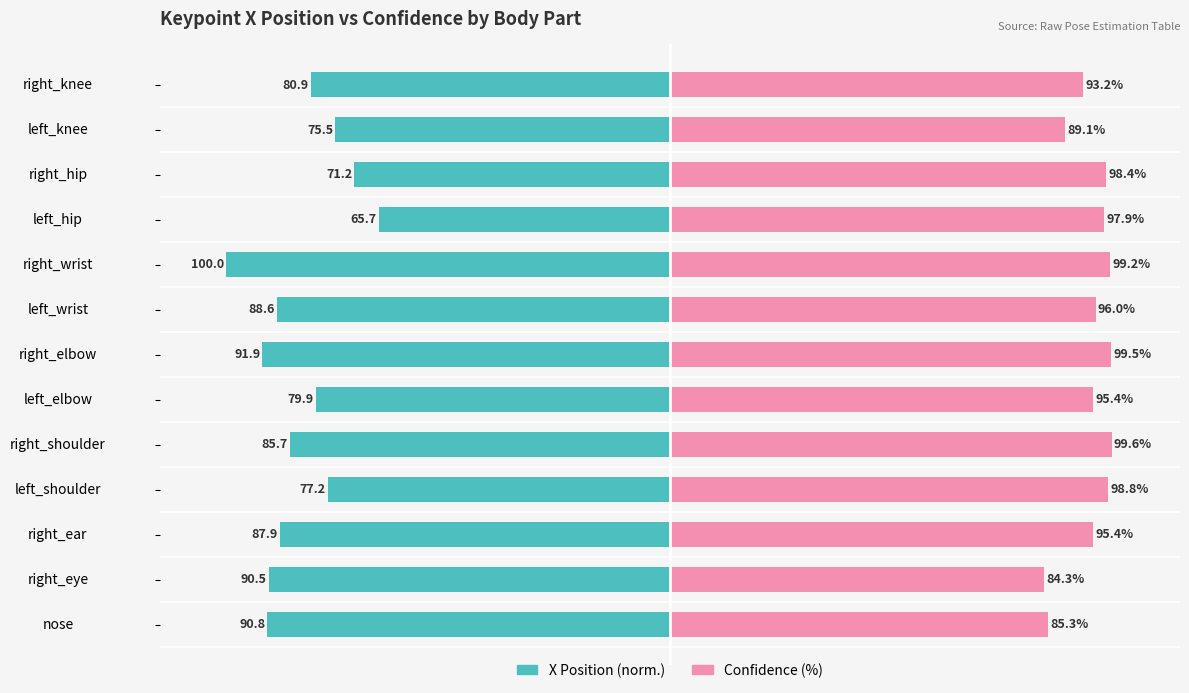

Is it true that Confidence (%) equals 98.4 at right_hip?

True